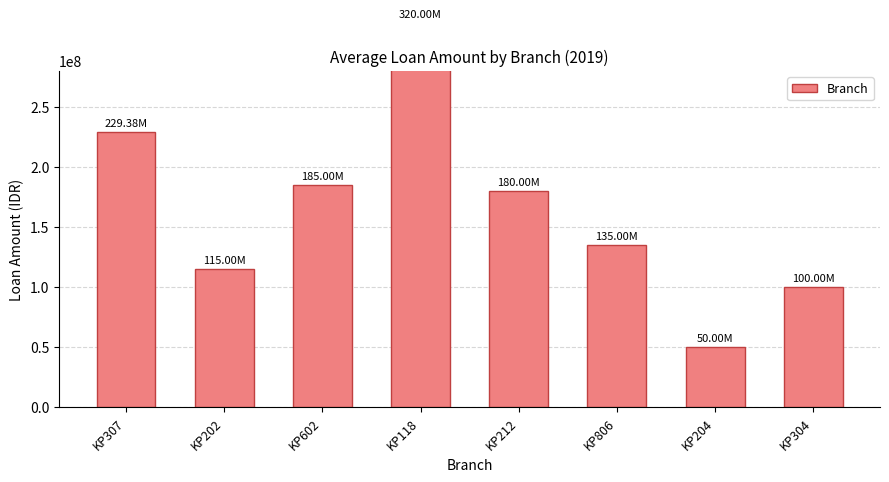

What is the difference between the maximum and second lowest values?

220000000